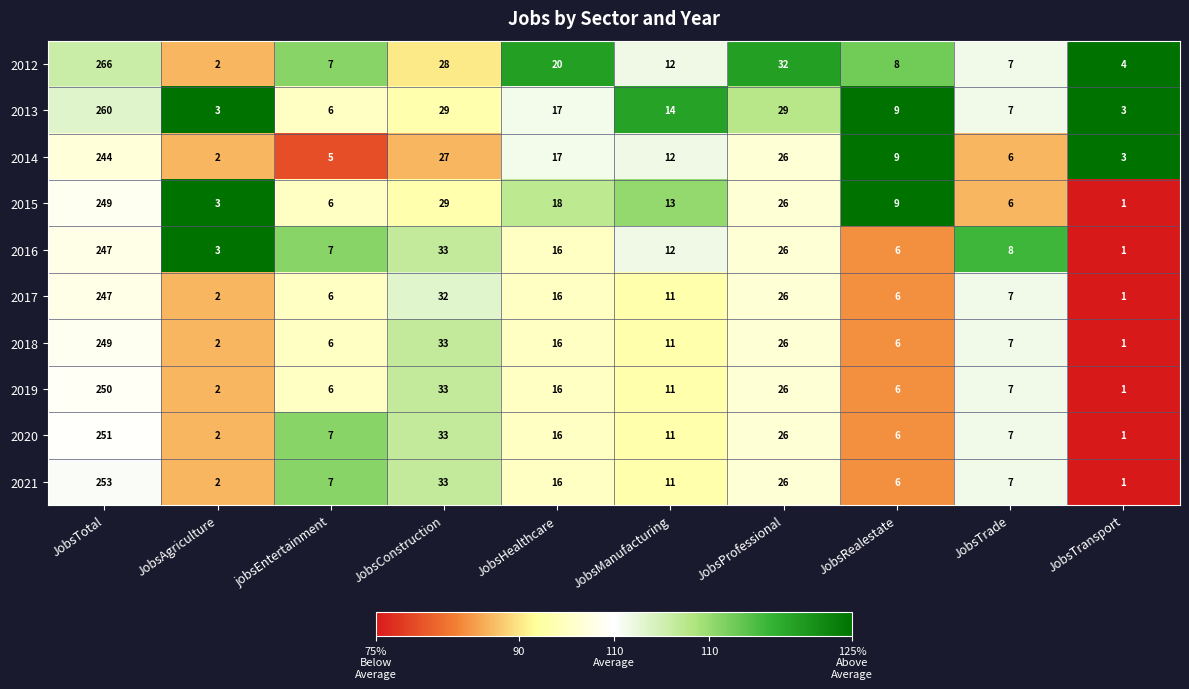

Which category has the highest value across all series?

JobsTotal